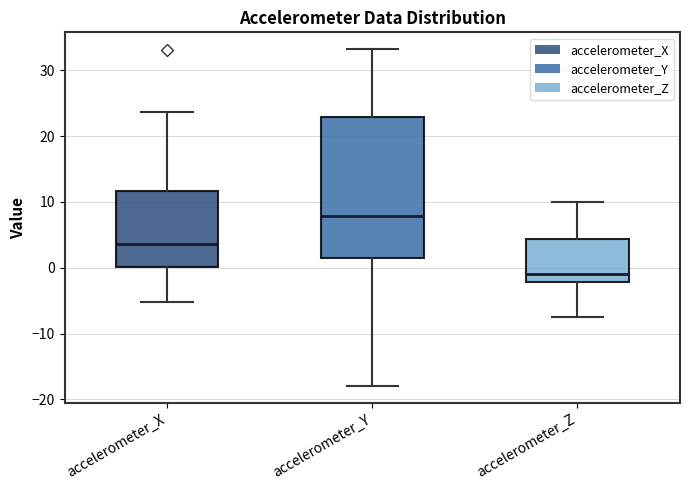

Which box has the highest median line?

accelerometer_Y